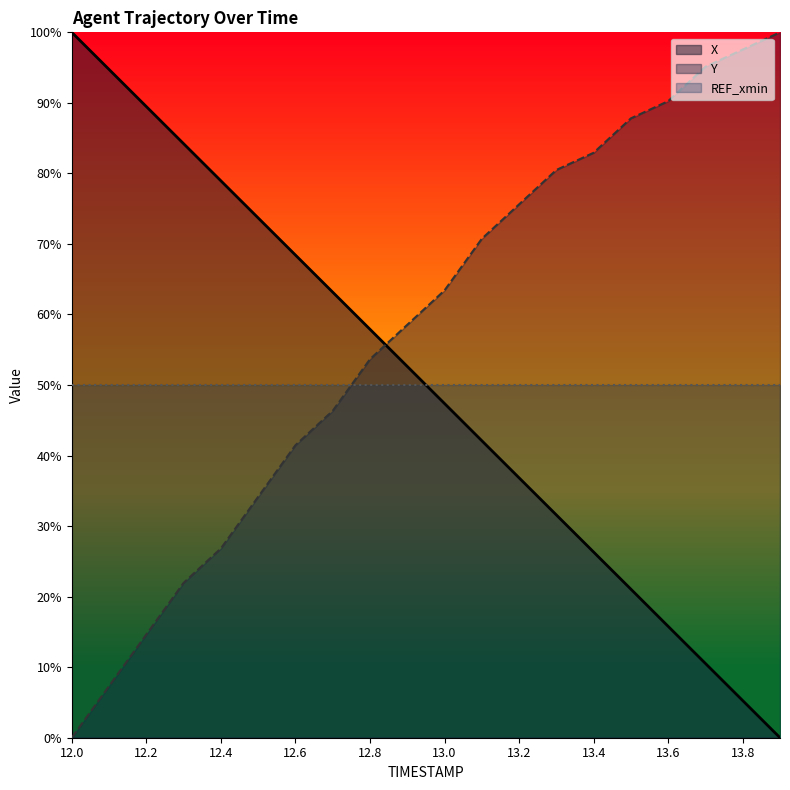

What position from the right is 12.0?

20